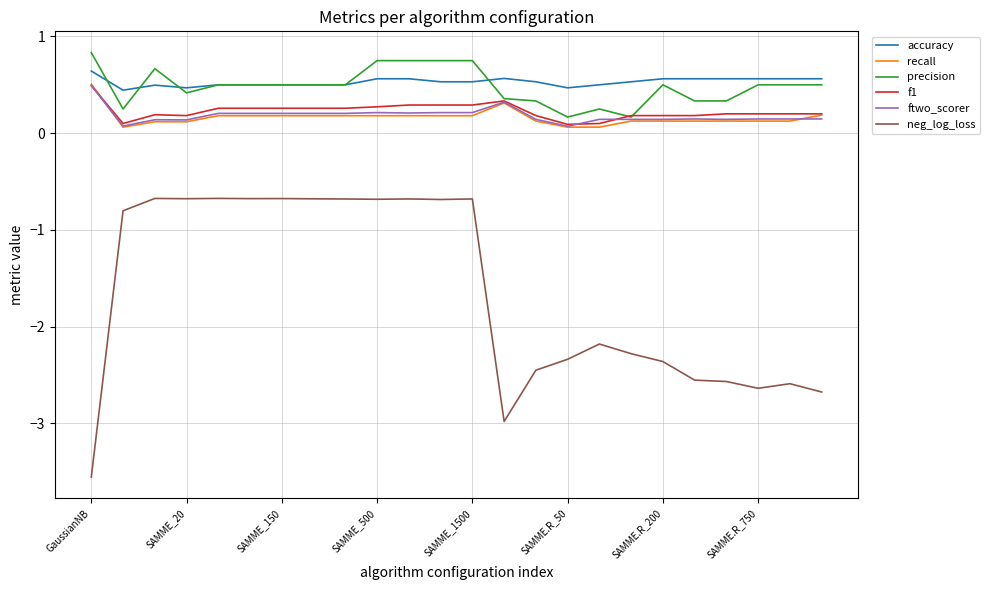

Count the precision values in the range 0 to 1.

24